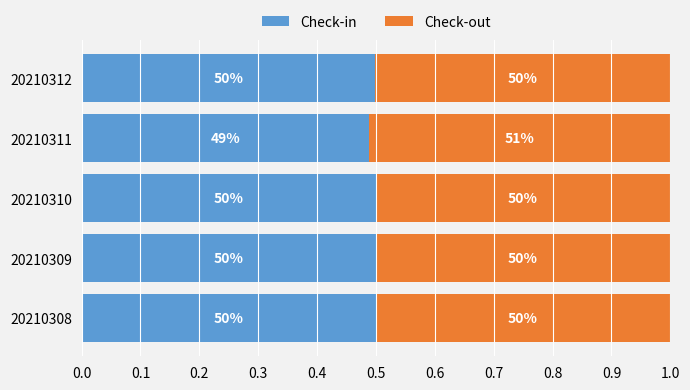

What are all the series names shown in the legend?

Check-in, Check-out